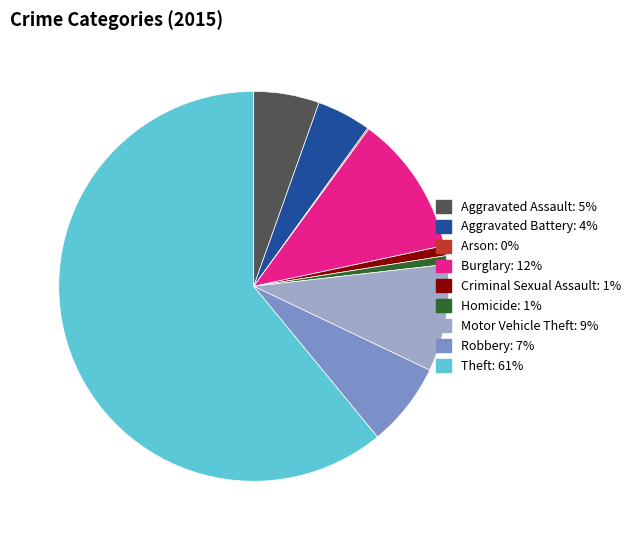

Which has a higher value, Theft or Burglary?

Theft